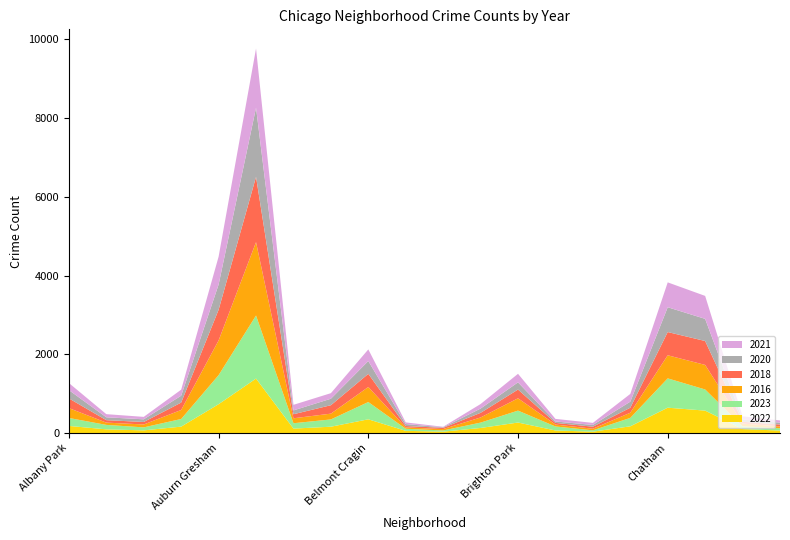

Reading left to right, what are all the values shown in this chart?

2022: Albany Park=181	Archer Heights=94	Armour Square=68	Ashburn=163	Auburn Gresham=733	Austin=1384	Avalon Park=113	Avondale=161	Belmont Cragin=349	Beverly=56	Boystown=36	Bridgeport=129	Brighton Park=267	Bucktown=65	Burnside=35	Calumet Heights=171	Chatham=644	Chicago Lawn=570	Chinatown=101	Clearing=63
2023: Albany Park=202	Archer Heights=113	Armour Square=76	Ashburn=194	Auburn Gresham=738	Austin=1602	Avalon Park=136	Avondale=185	Belmont Cragin=439	Beverly=53	Boystown=30	Bridgeport=136	Brighton Park=303	Bucktown=102	Burnside=34	Calumet Heights=214	Chatham=745	Chicago Lawn=537	Chinatown=70	Clearing=59
2016: Albany Park=251	Archer Heights=58	Armour Square=74	Ashburn=229	Auburn Gresham=882	Austin=1864	Avalon Park=126	Avondale=147	Belmont Cragin=382	Beverly=34	Boystown=35	Bridgeport=131	Brighton Park=313	Bucktown=49	Burnside=41	Calumet Heights=131	Chatham=587	Chicago Lawn=624	Chinatown=71	Clearing=45
2018: Albany Park=246	Archer Heights=62	Armour Square=63	Ashburn=188	Auburn Gresham=779	Austin=1659	Avalon Park=103	Avondale=214	Belmont Cragin=334	Beverly=35	Boystown=31	Bridgeport=117	Brighton Park=222	Bucktown=42	Burnside=51	Calumet Heights=127	Chatham=590	Chicago Lawn=607	Chinatown=45	Clearing=49
2020: Albany Park=211	Archer Heights=73	Armour Square=68	Ashburn=175	Auburn Gresham=641	Austin=1756	Avalon Park=97	Avondale=165	Belmont Cragin=326	Beverly=50	Boystown=14	Bridgeport=109	Brighton Park=183	Bucktown=36	Burnside=45	Calumet Heights=154	Chatham=630	Chicago Lawn=563	Chinatown=55	Clearing=49
2021: Albany Park=180	Archer Heights=80	Armour Square=62	Ashburn=153	Auburn Gresham=708	Austin=1503	Avalon Park=142	Avondale=141	Belmont Cragin=295	Beverly=42	Boystown=13	Bridgeport=115	Brighton Park=217	Bucktown=66	Burnside=52	Calumet Heights=197	Chatham=632	Chicago Lawn=583	Chinatown=83	Clearing=55